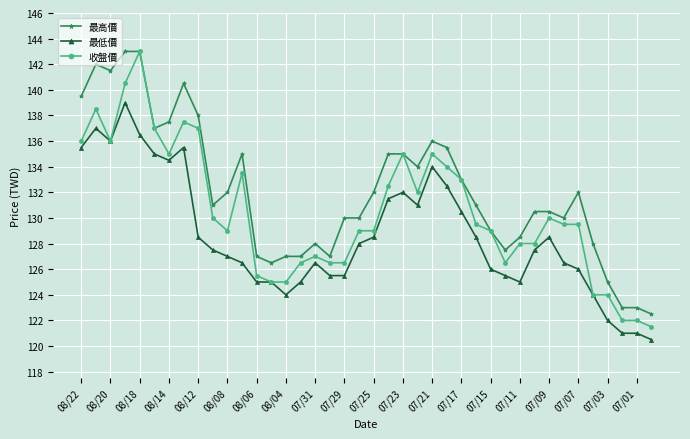

What is the lowest value of the 收盤價 series?

121.5